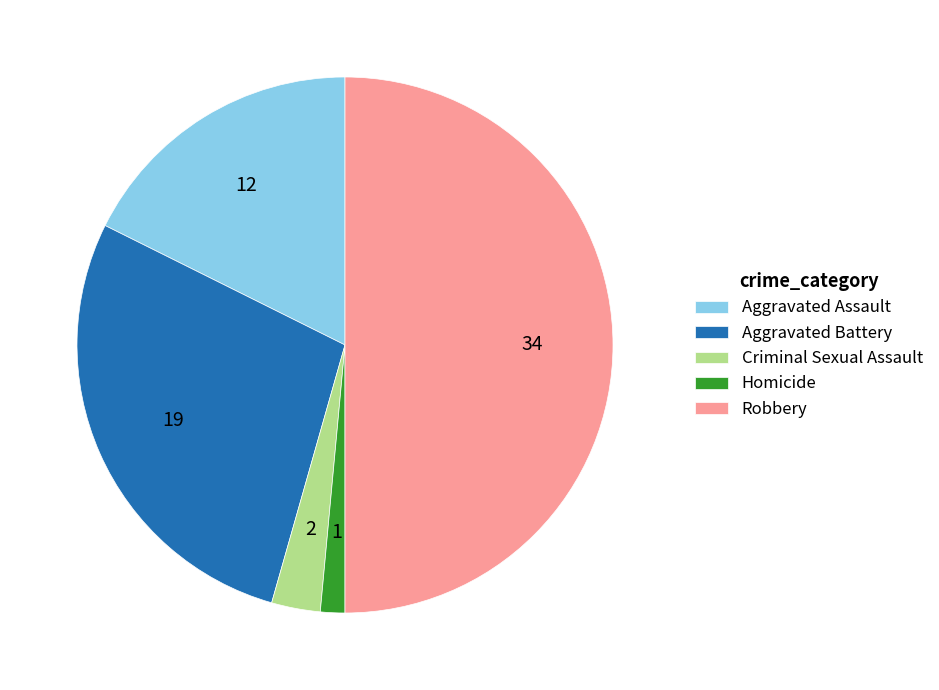

Rank the categories by value from highest to lowest.

Robbery, Aggravated Battery, Aggravated Assault, Criminal Sexual Assault, Homicide